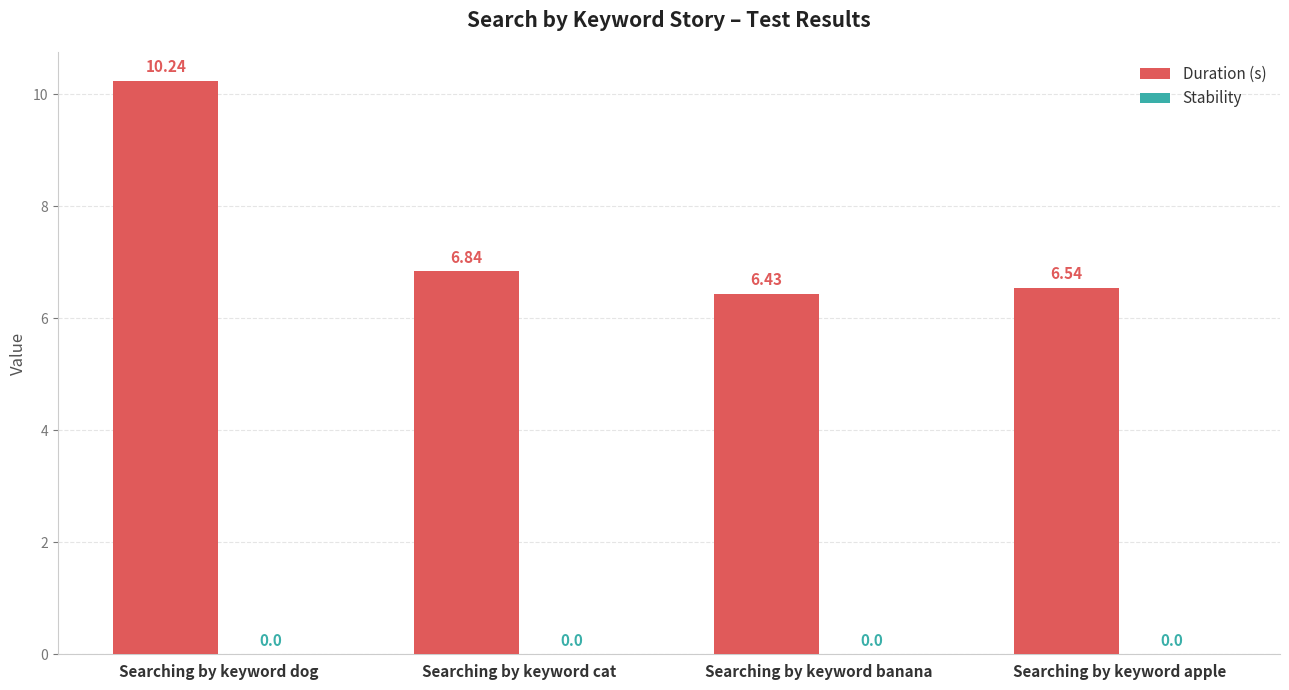

What is the label of the 4th bar from the left?

Searching by keyword apple